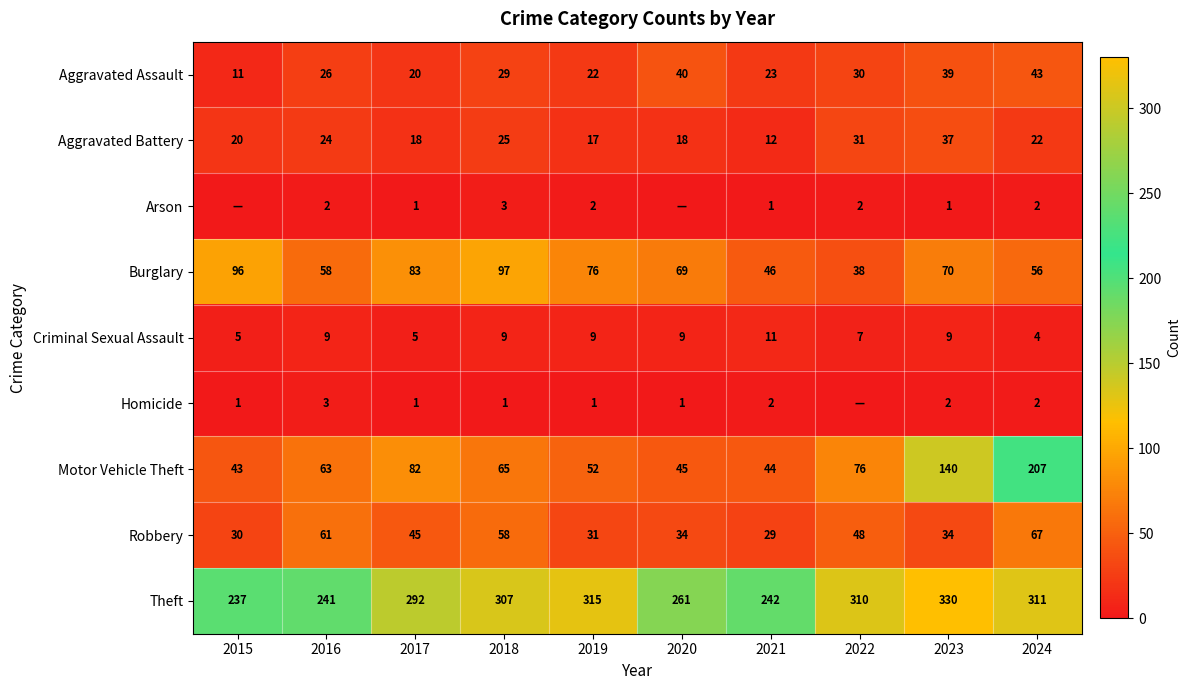

At which category does the chart reach its minimum across all series?

2015